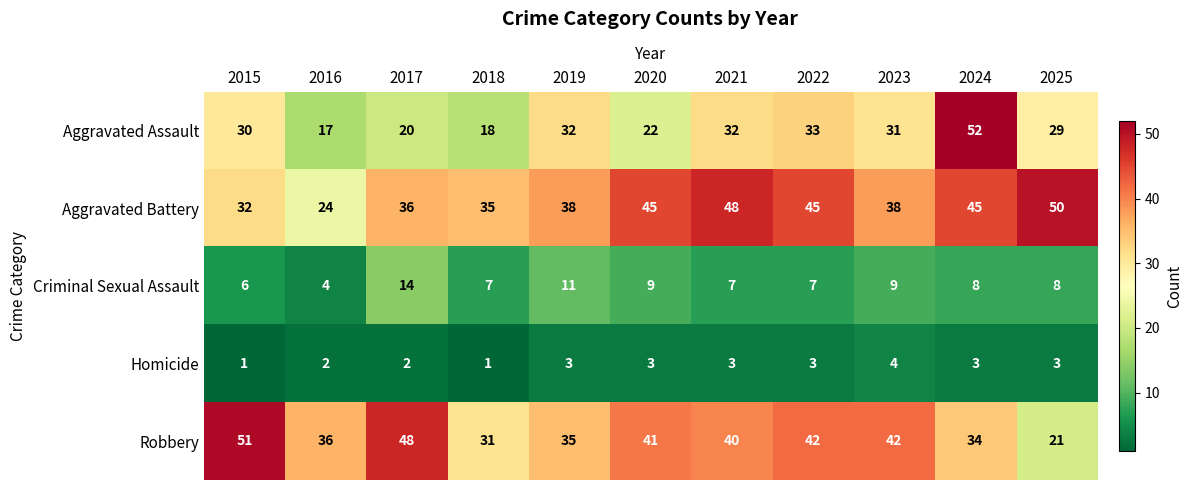

Which series has the largest range (max minus min)?

Aggravated Assault